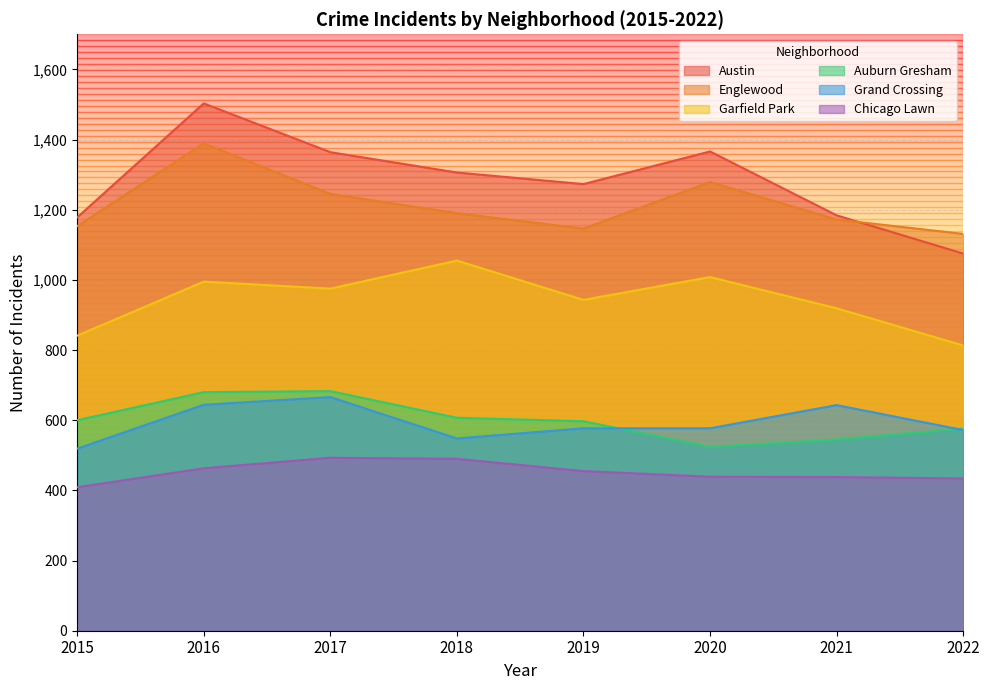

What is the value of the Austin point at the 3rd from the left?

1364